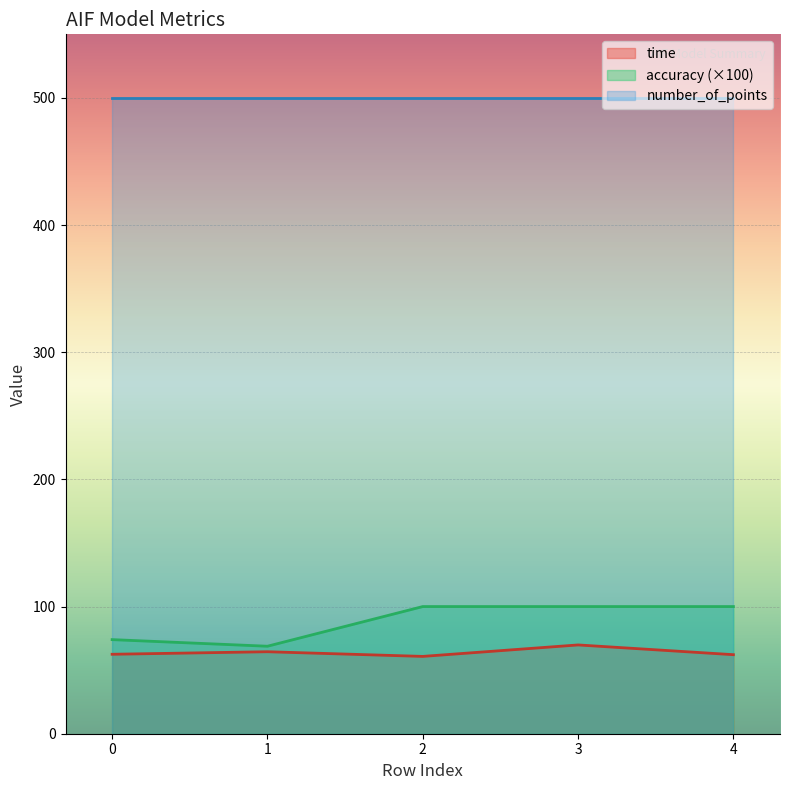

List the series in order of their peak value, highest first.

number_of_points, accuracy (×100), time